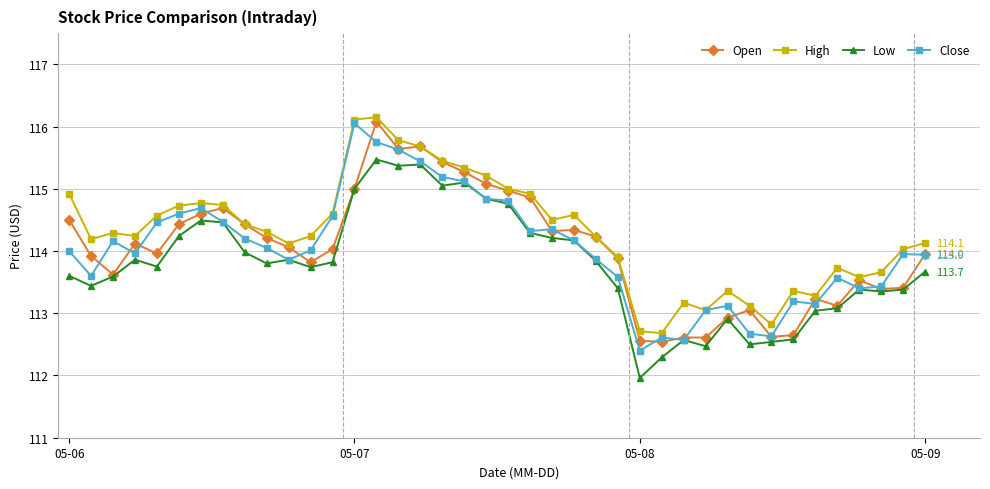

What are all the series names shown in the legend?

Open, High, Low, Close